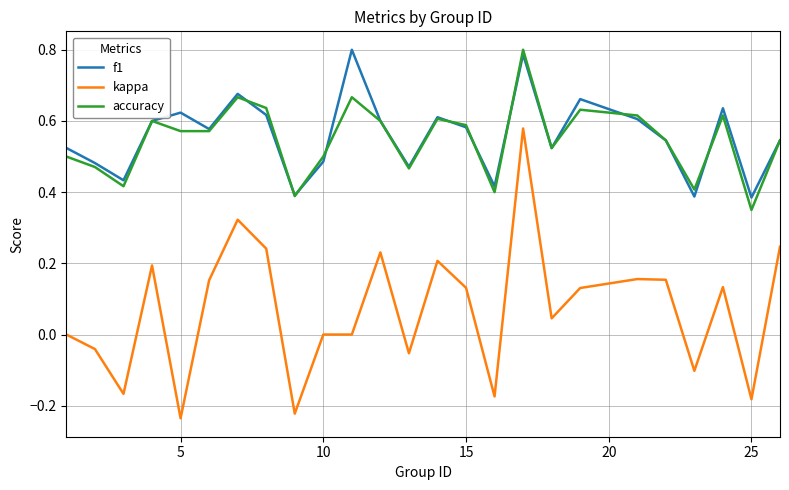

Which series has the largest range (max minus min)?

kappa